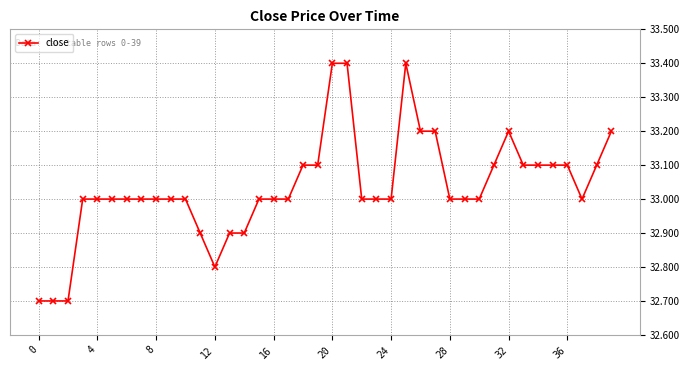

True or false: there are more than 0 points higher than both neighbors.

True